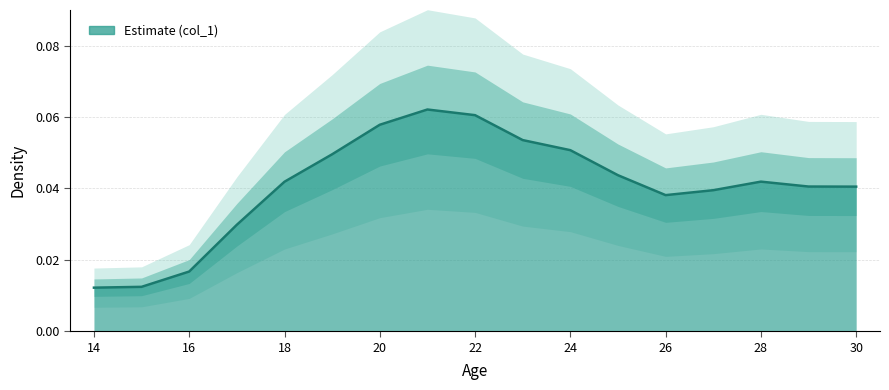

Reading left to right, extract all data points from this chart.

0.0	0.0	0.0	0.0	0.0	0.0	0.1	0.1	0.1	0.1	0.1	0.0	0.0	0.0	0.0	0.0	0.0